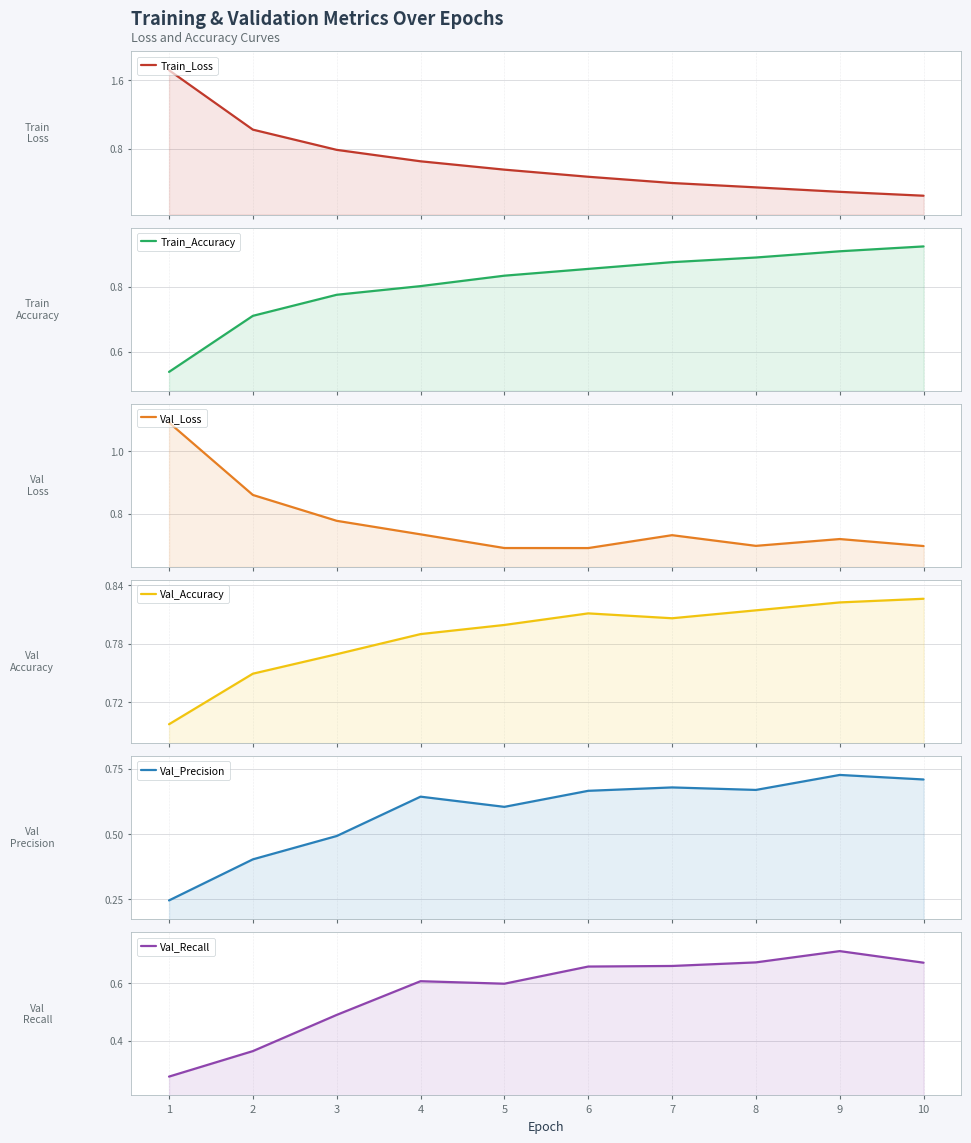

Which category has the lowest value across all series?

1